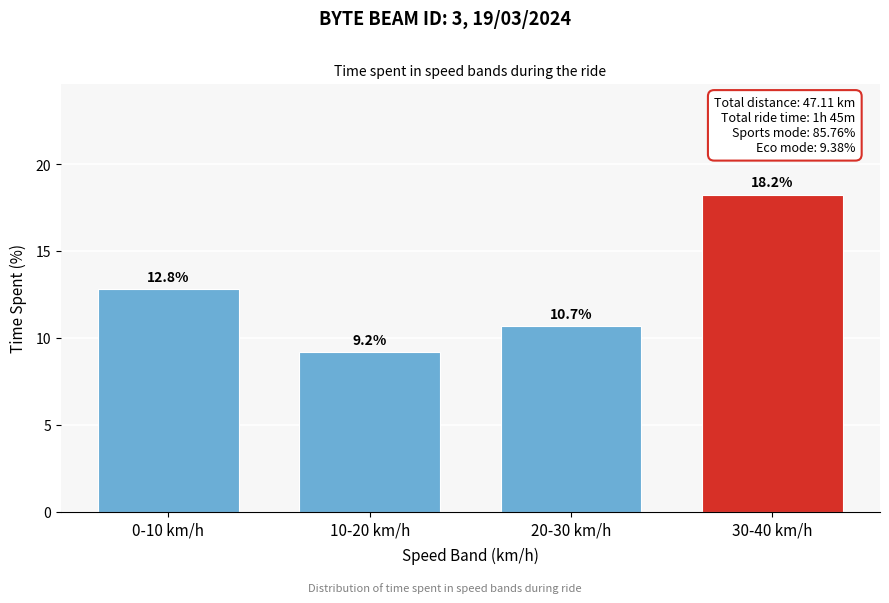

Reading right to left, what are all the values shown in this chart?

18.2	10.7	9.2	12.8